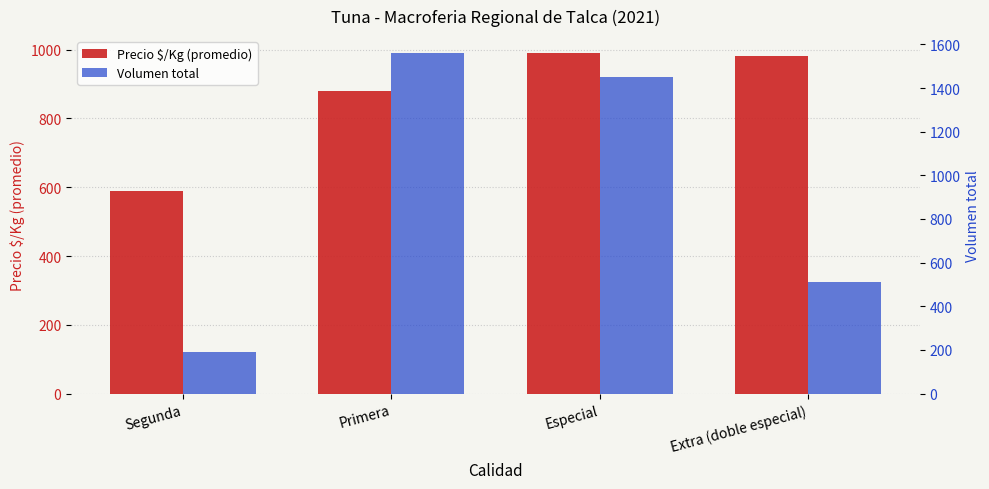

Rank the series by their average value, from lowest to highest.

Precio $/Kg (promedio), Volumen total